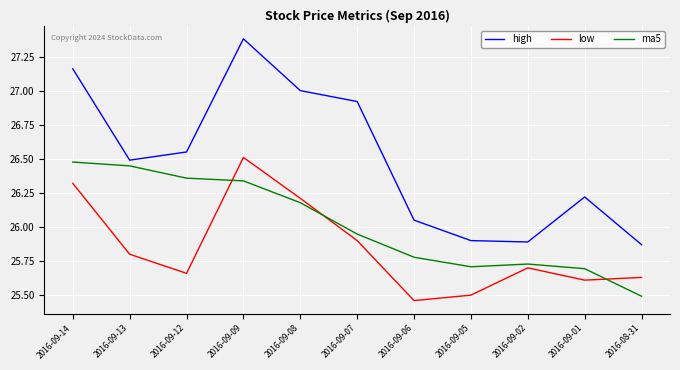

Where is high nearest to the value 26?

2016-09-06